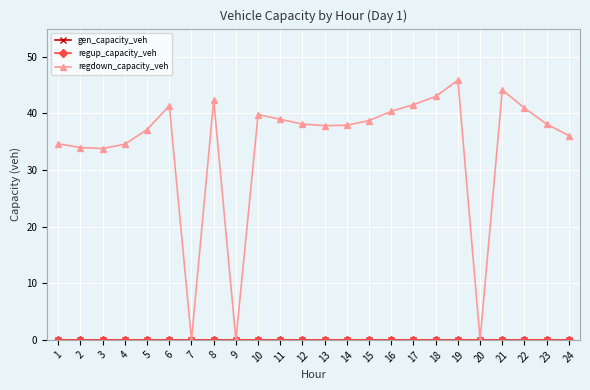

At 19, list the series in order from smallest to largest.

gen_capacity_veh, regup_capacity_veh, regdown_capacity_veh